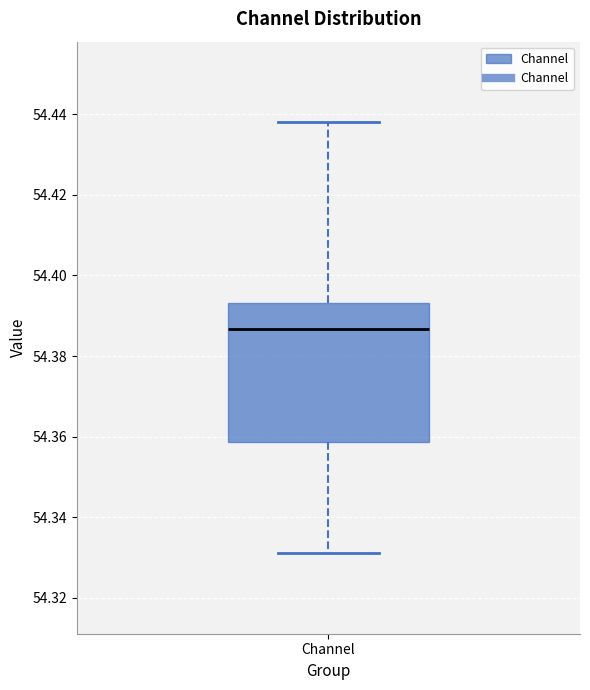

Read this box plot against the y-axis: the position of the median line, the range covered by the box, and the ends of both whiskers. The values are not printed on the chart, so give them approximately, as read against the axis.

median 54.386, box 54.358 to 54.394, whiskers 54.332 to 54.438